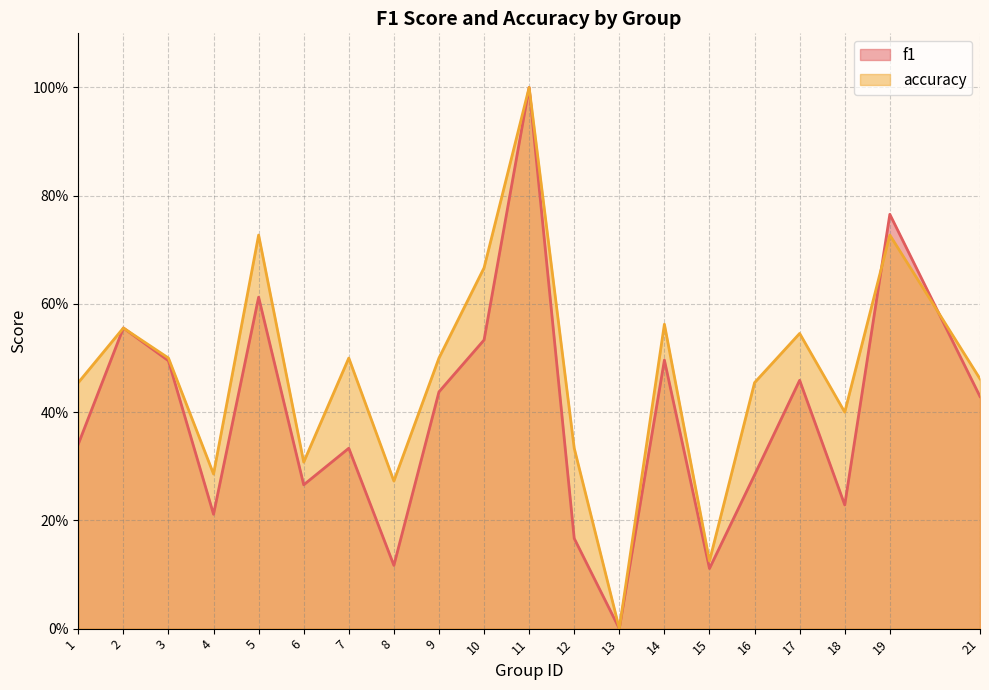

List the labels in order of accuracy value, largest first.

11, 5, 19, 10, 14, 2, 17, 3, 7, 9, 21, 1, 16, 18, 12, 6, 4, 8, 15, 13